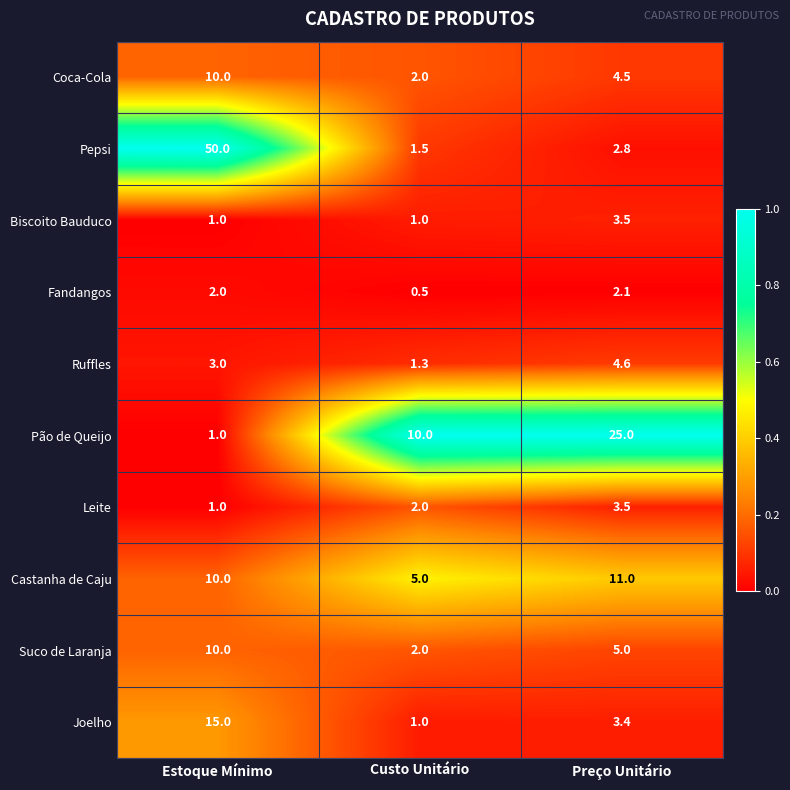

What is the sum of all Biscoito Bauduco values?

5.5